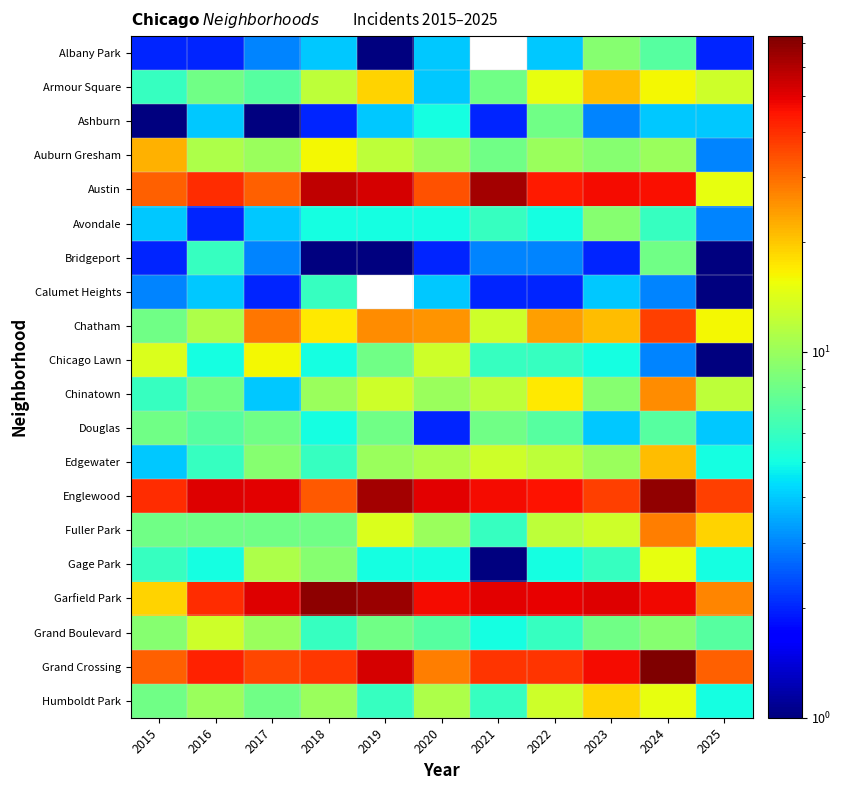

At which label is Douglas closest to 5?

2018